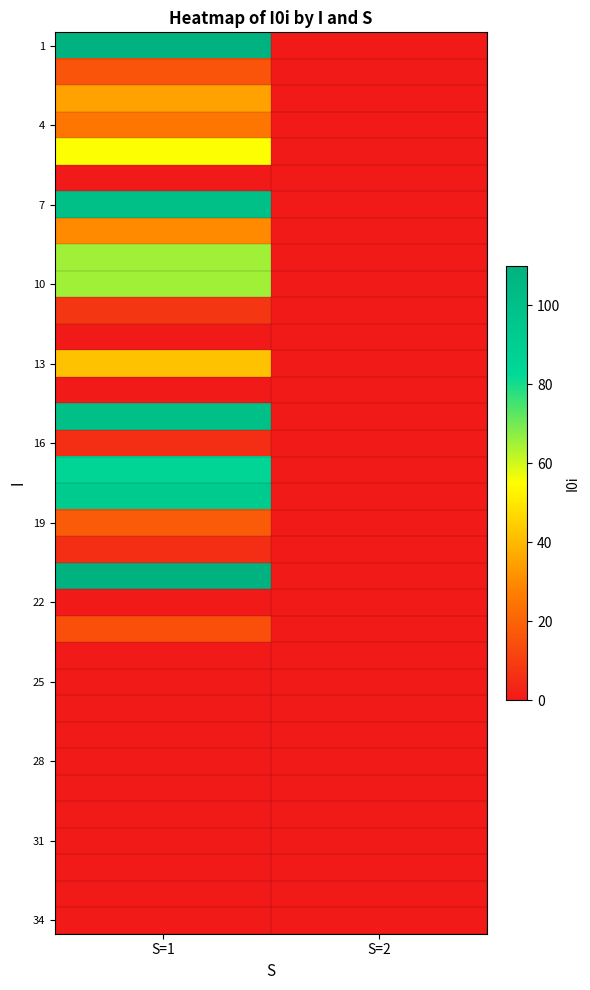

Count the number of data series in this chart.

34